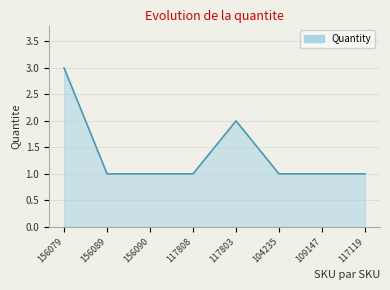

True or false: the data has more than 0 interior local peaks.

True